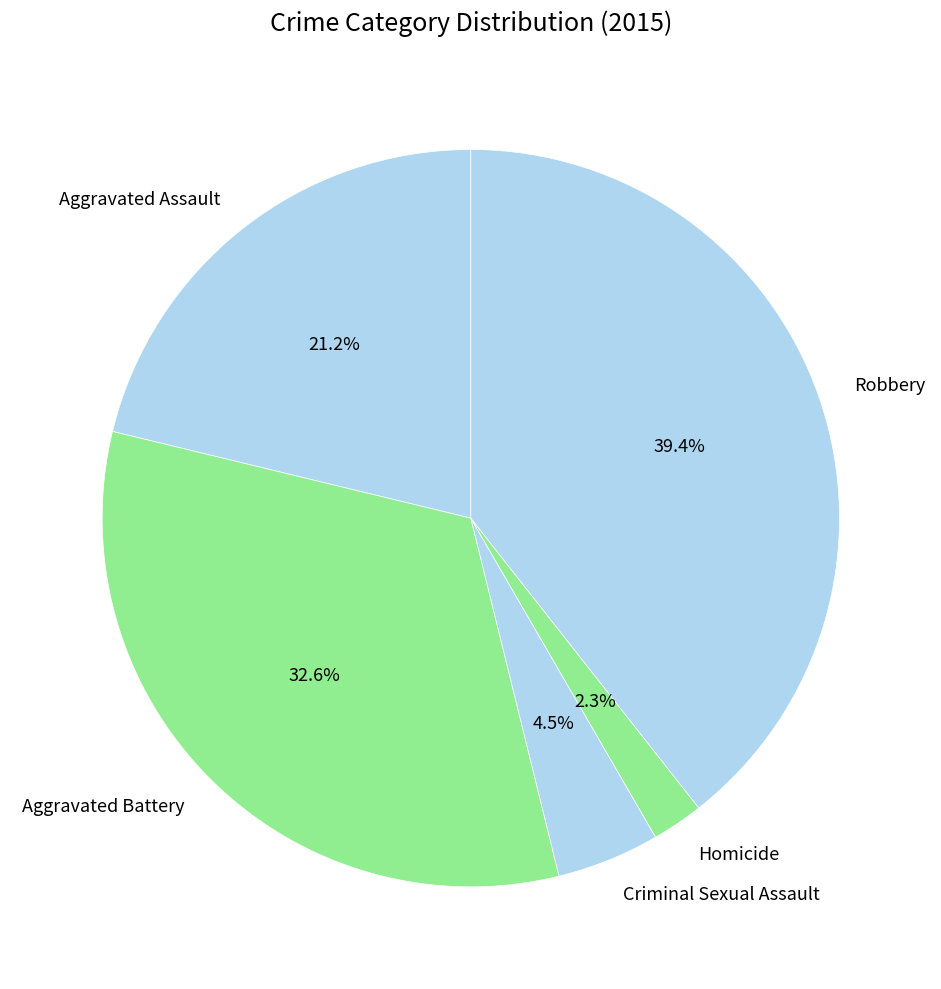

Count the number of slices in the pie.

5